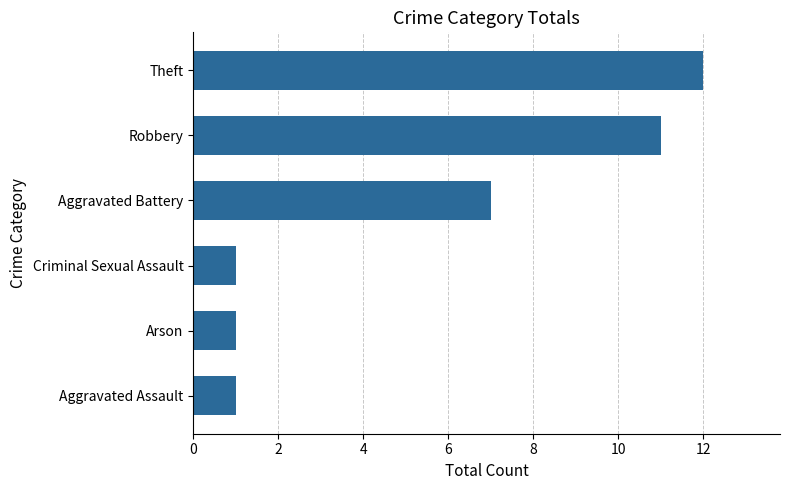

The chart shows a value of 15 at Robbery. True or false?

False